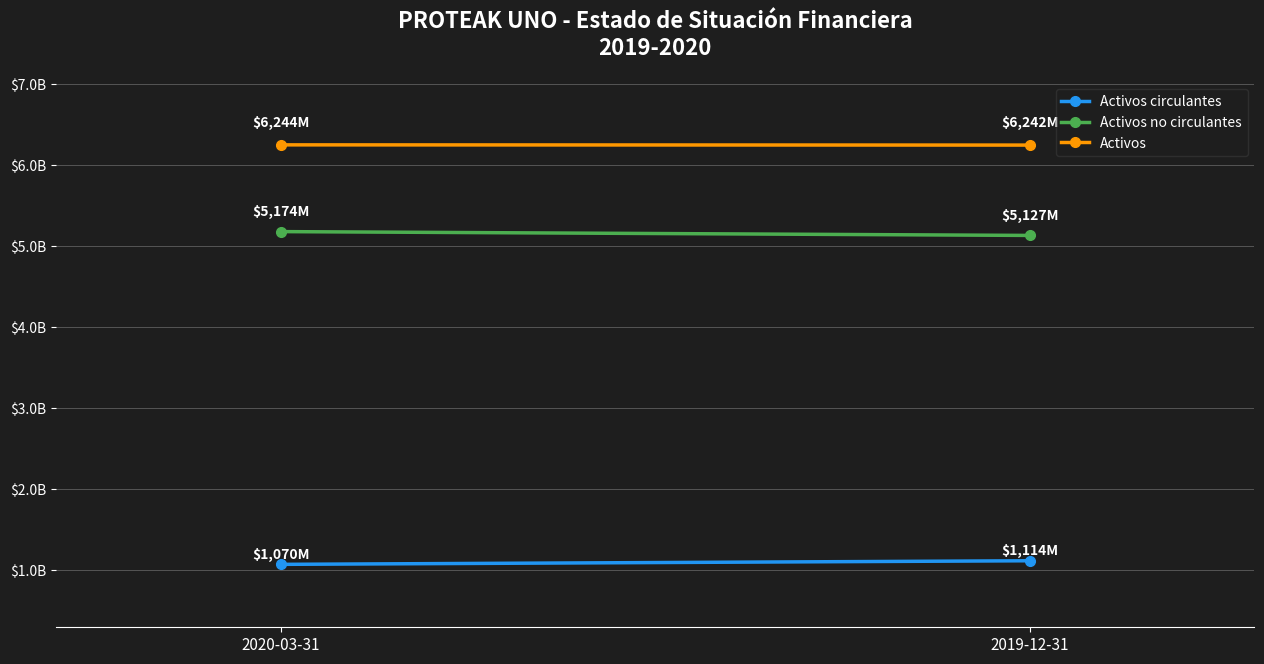

What is the average value of the Activos circulantes series?

1092180000